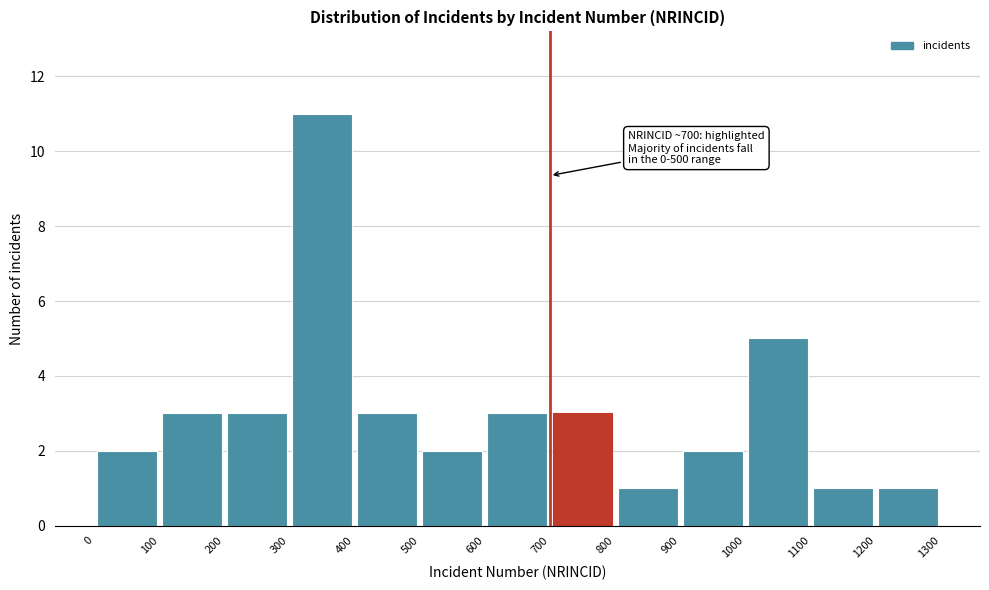

Which range on the x-axis has the tallest bar?

300 to 400